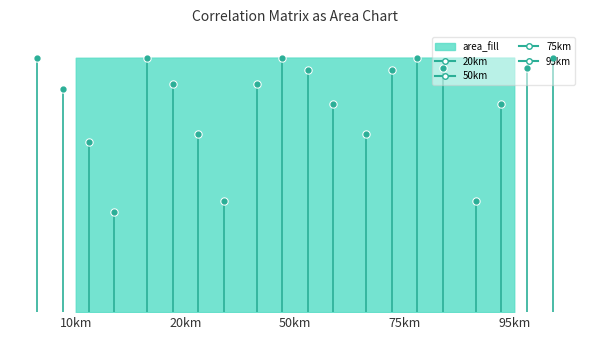

What is the sum of all 95km values?

5.0